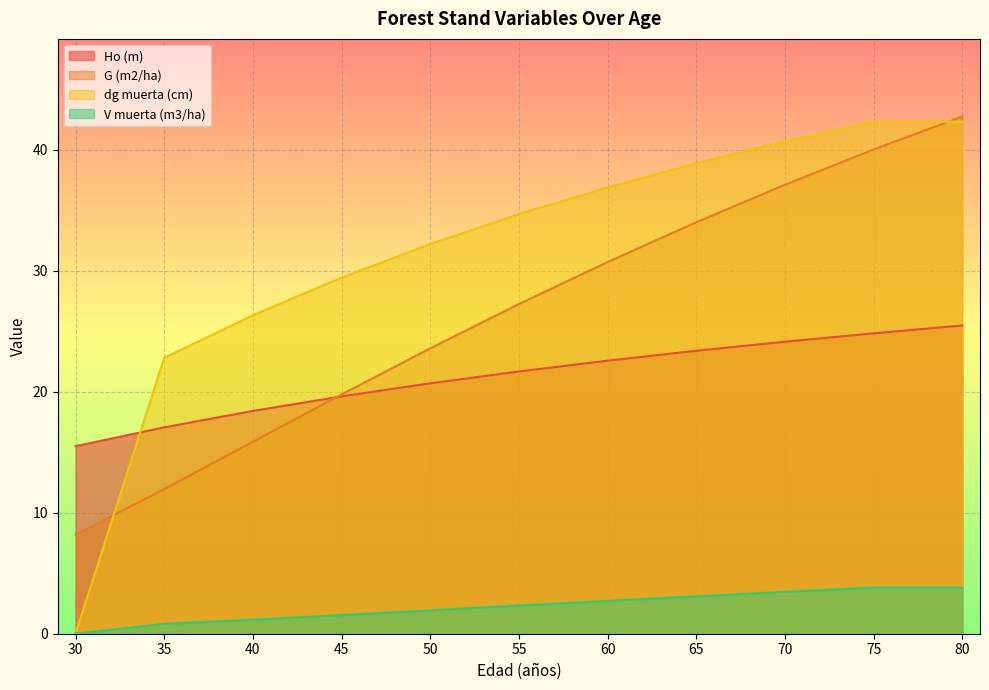

Which label corresponds to the largest value in the chart?

80